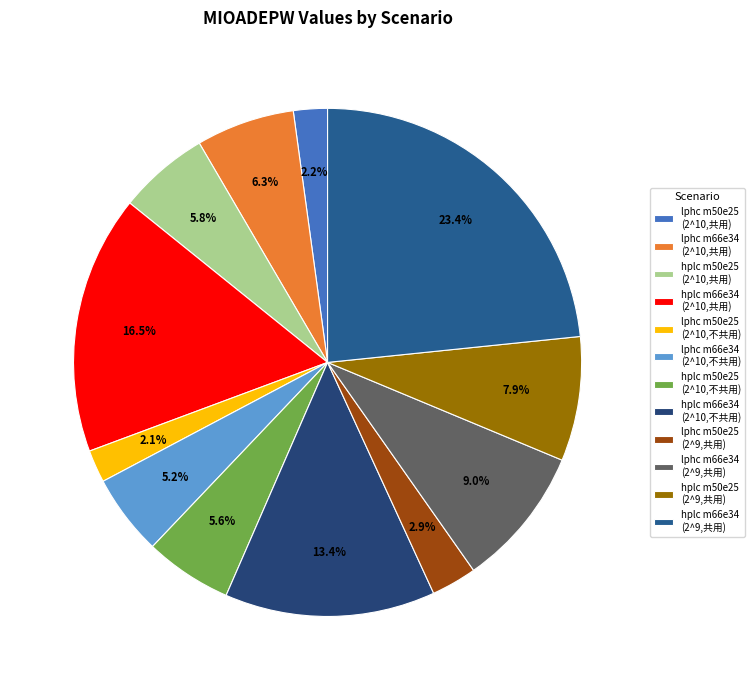

How many slices are in this pie chart?

12